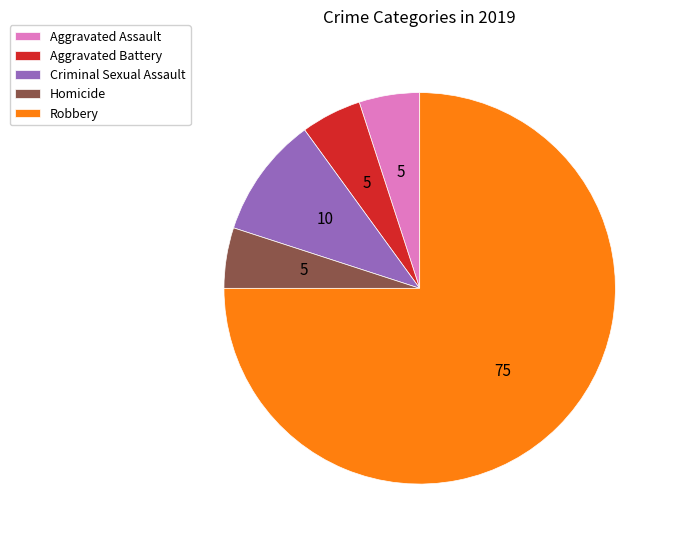

True or false: Criminal Sexual Assault accounts for 18% of the total.

False